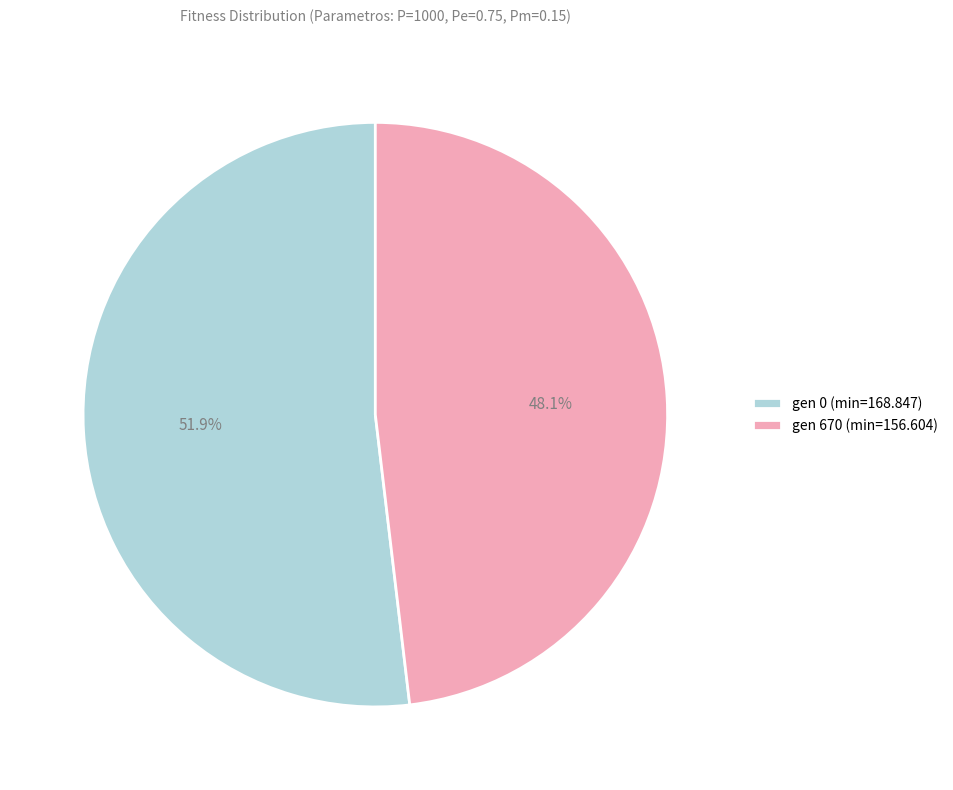

To the nearest percent, what is the difference between the largest and smallest slice percentages?

4%